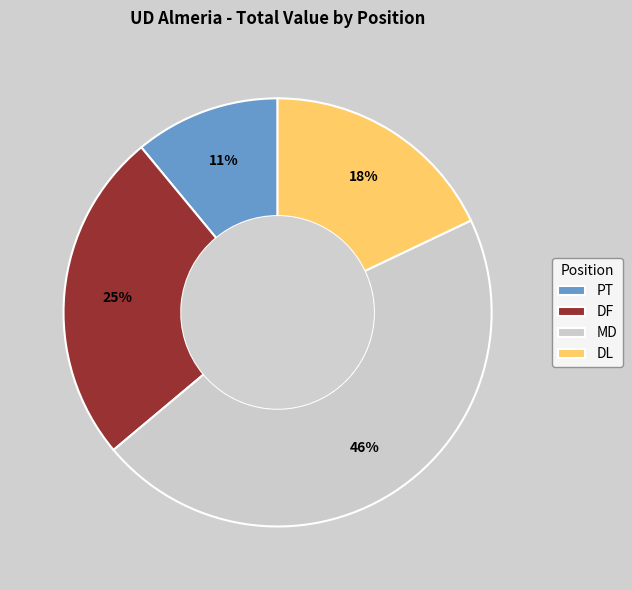

What is the smallest slice in the pie chart?

PT